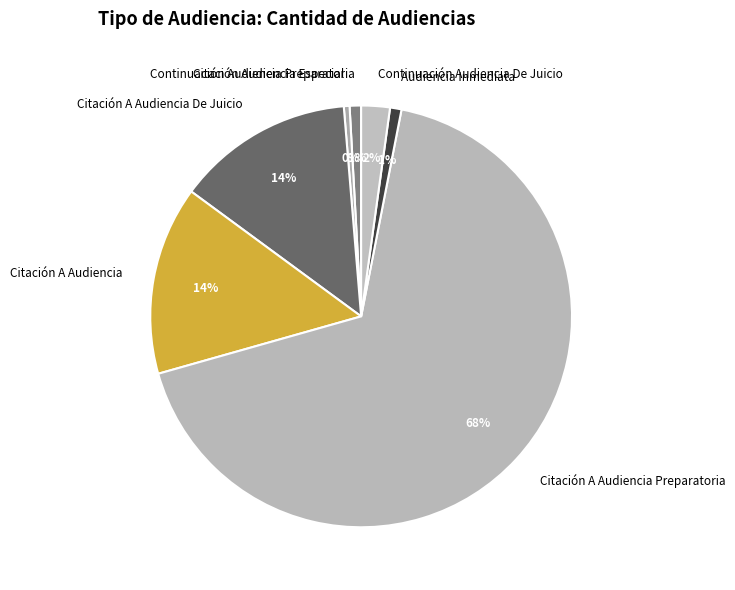

Count the number of slices in the pie.

7